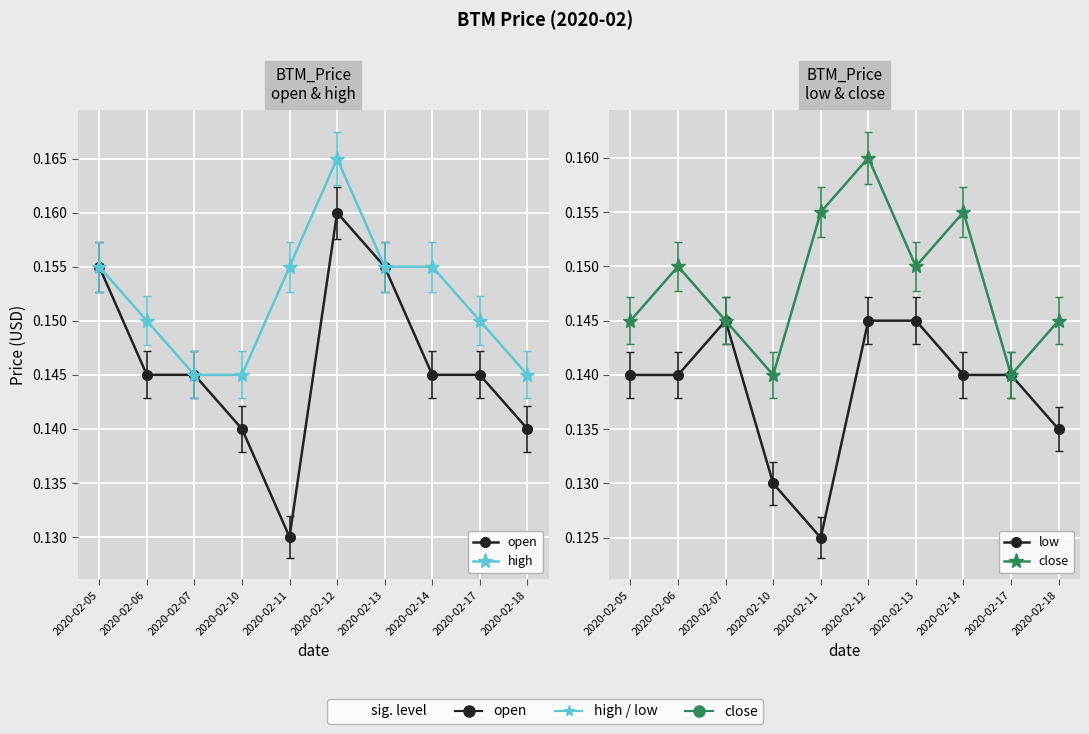

How many lines are shown in the chart?

4